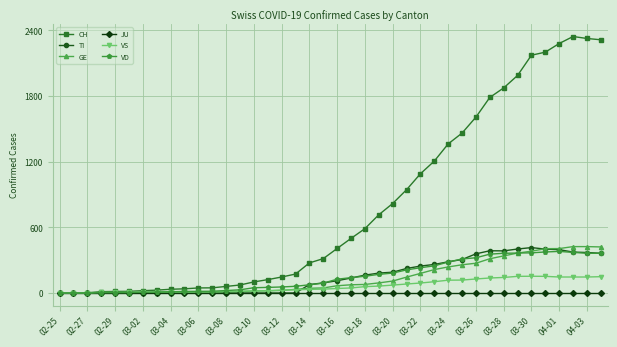

Which series has the largest total across all categories?

CH